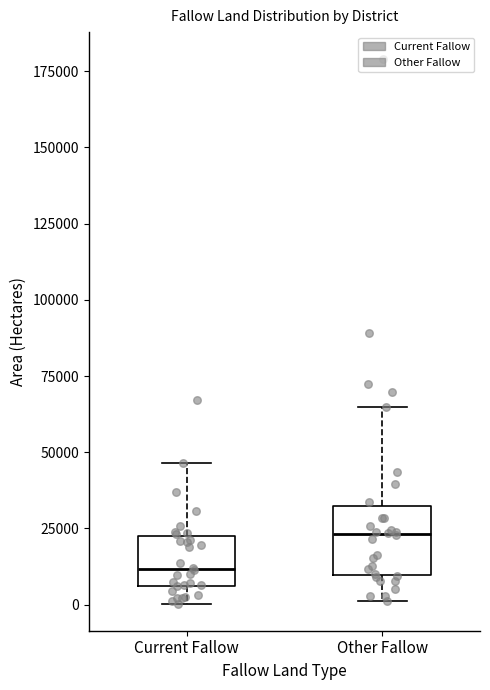

Where does the lower whisker of the box for Current Fallow end on the y-axis? The values are not printed on the chart, so give them approximately, as read against the axis.

0